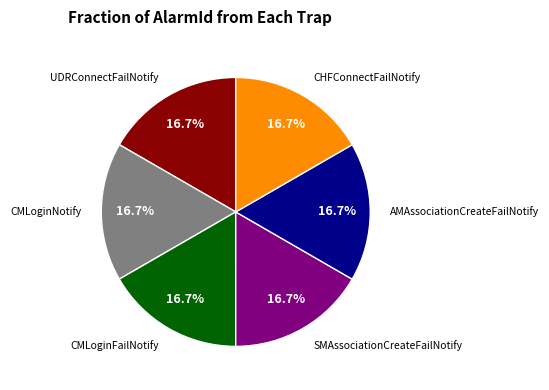

What is the total percentage of CHFConnectFailNotify and AMAssociationCreateFailNotify?

33.3%